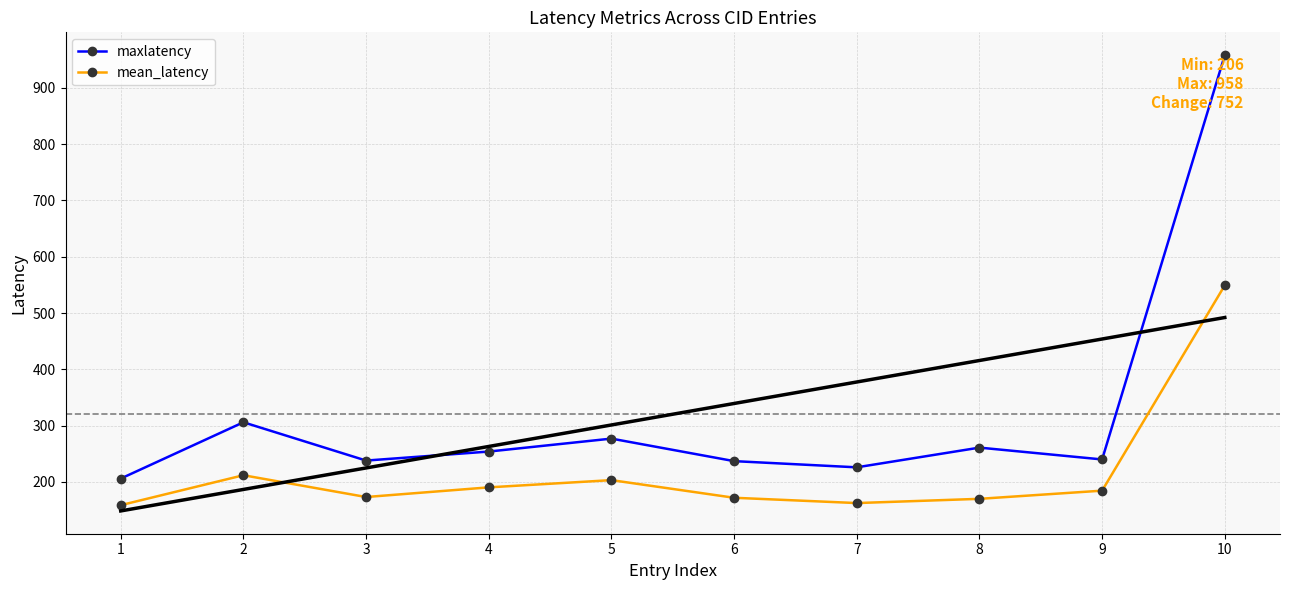

List the labels in order of maxlatency value, smallest first.

1, 7, 6, 3, 9, 4, 8, 5, 2, 10